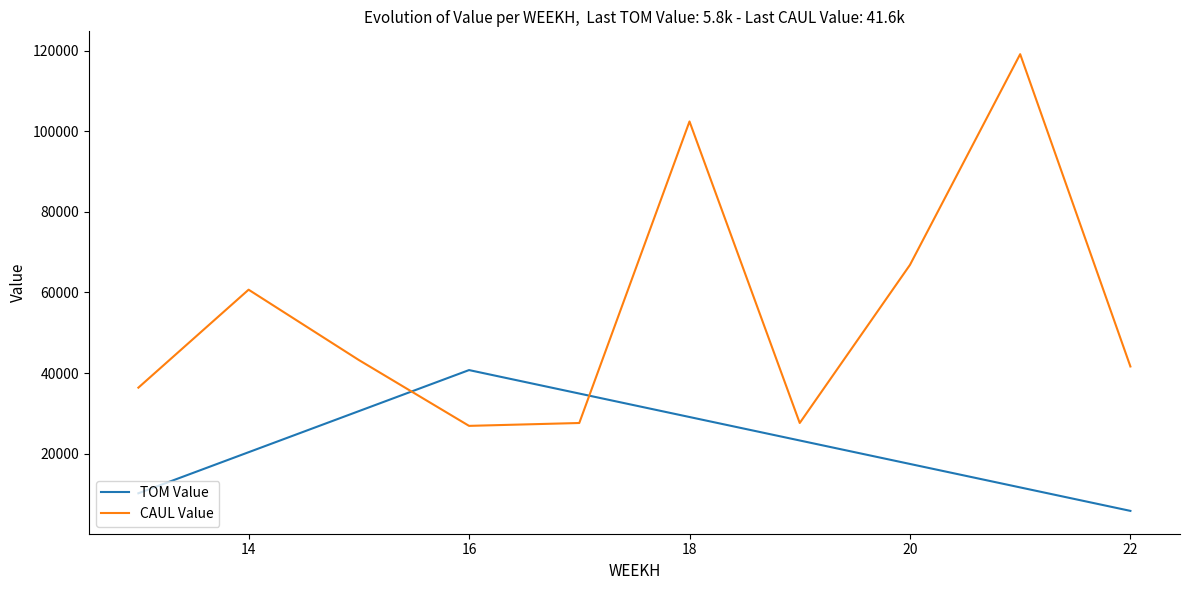

What is the difference between the second highest and minimum values in the CAUL Value series?

75498.5